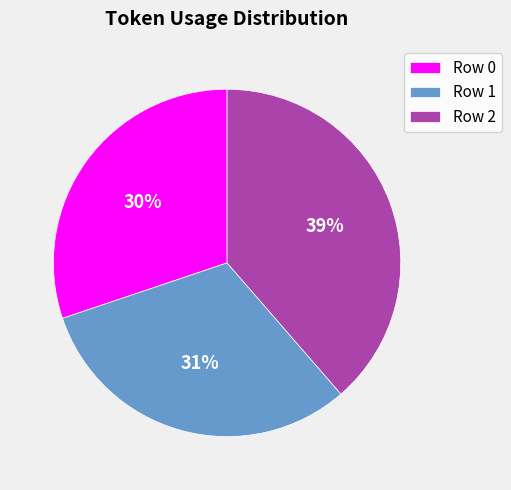

Does Row 2 represent more than half of the total?

No